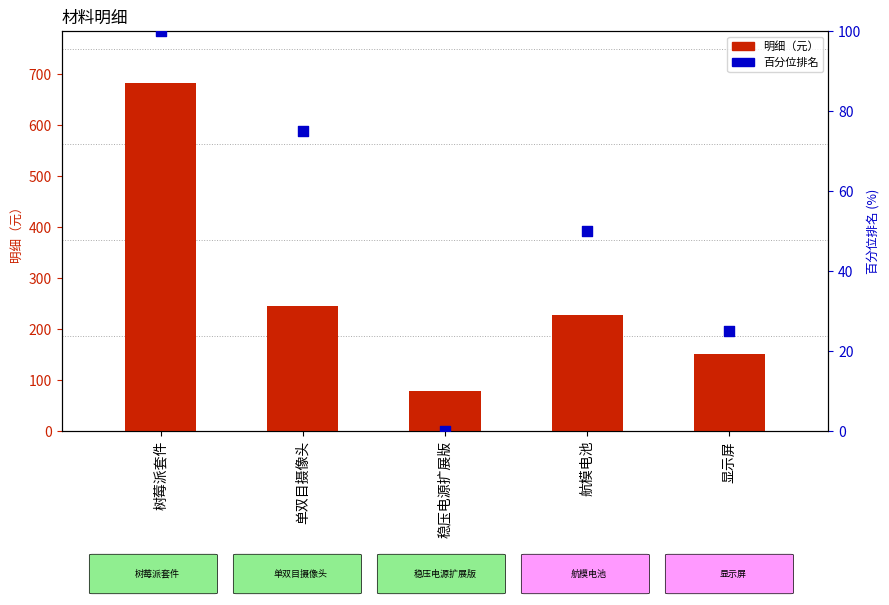

Which series has the largest total across all categories?

明细